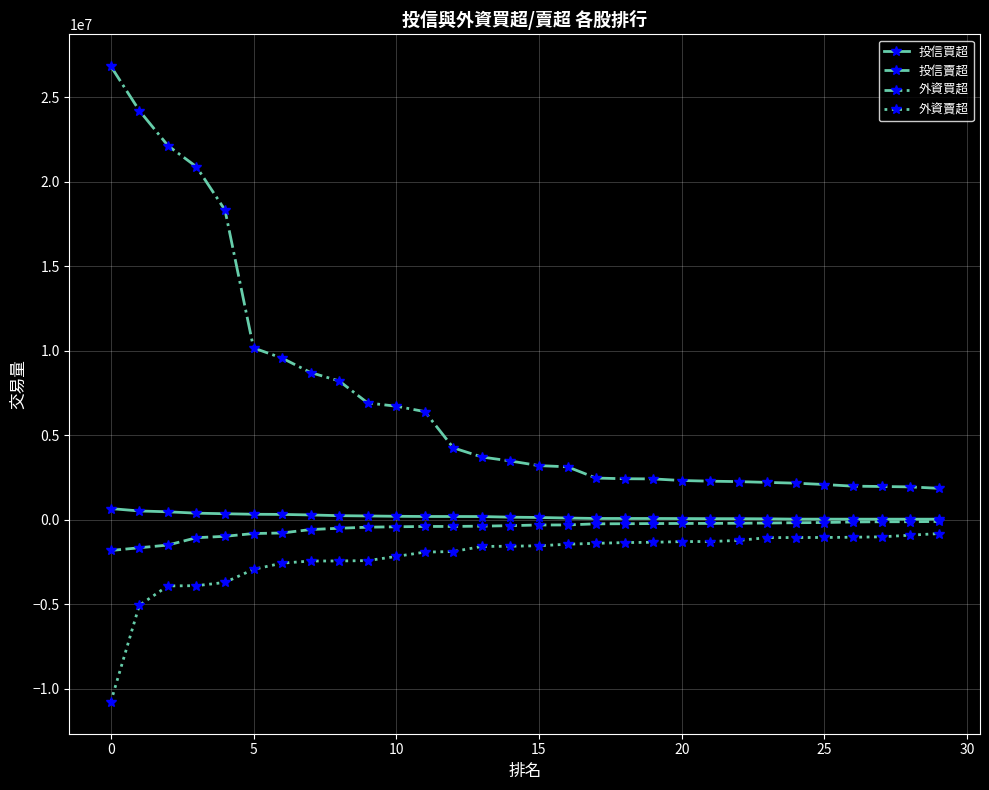

What is the lowest value of the 投信賣超 series?

-1822000